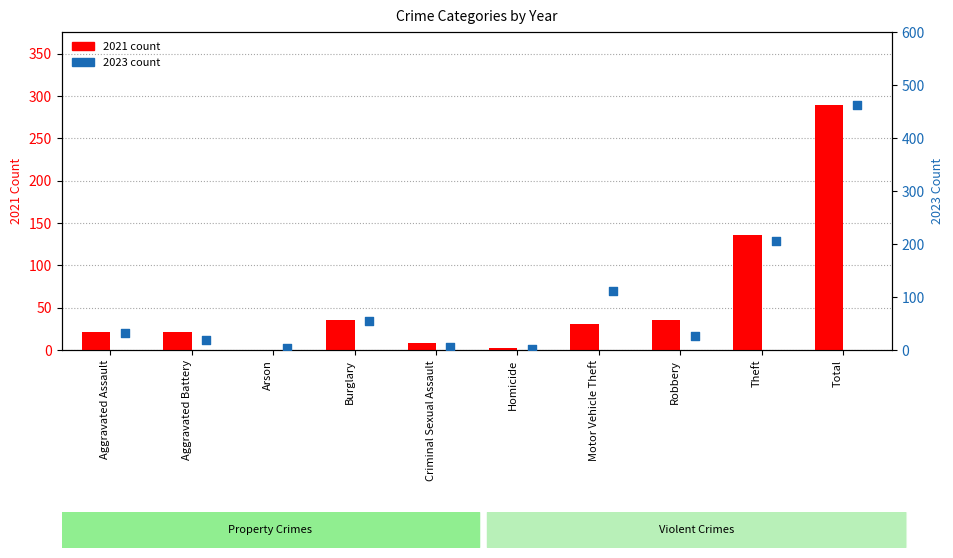

Which series contains the highest Y value?

2023